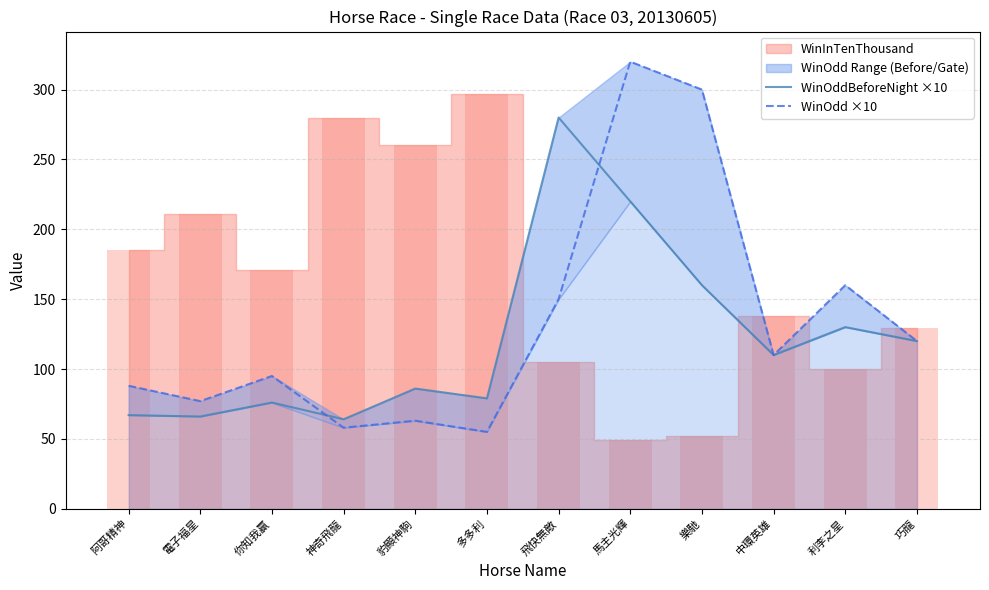

What value does the WinOdd ×10 series have at 你知我贏, to the nearest 10?

100